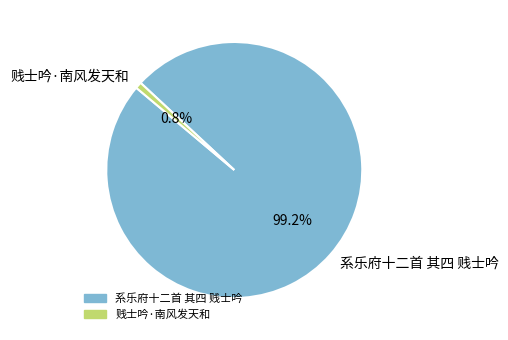

Is 贱士吟·南风发天和 the majority of the pie?

No